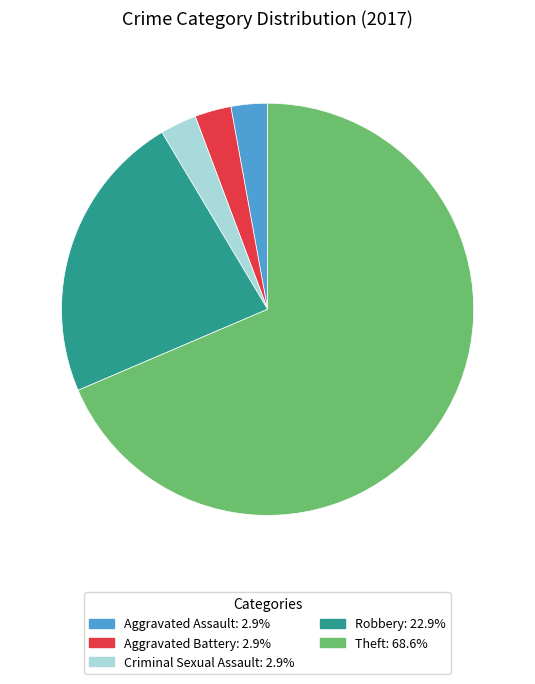

Is there a majority slice in this chart?

Yes